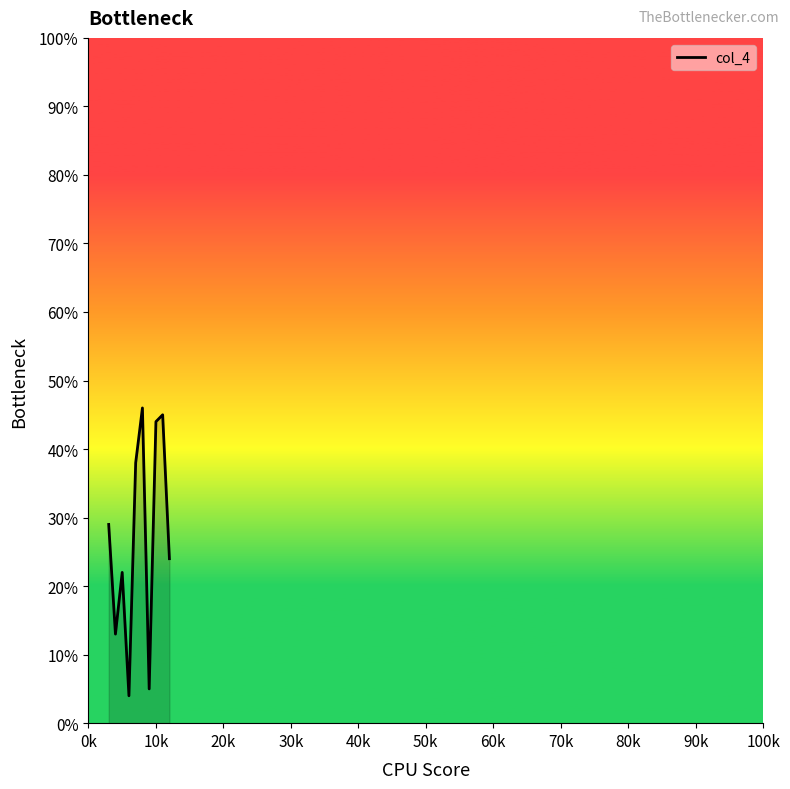

What is the smallest value displayed?

4